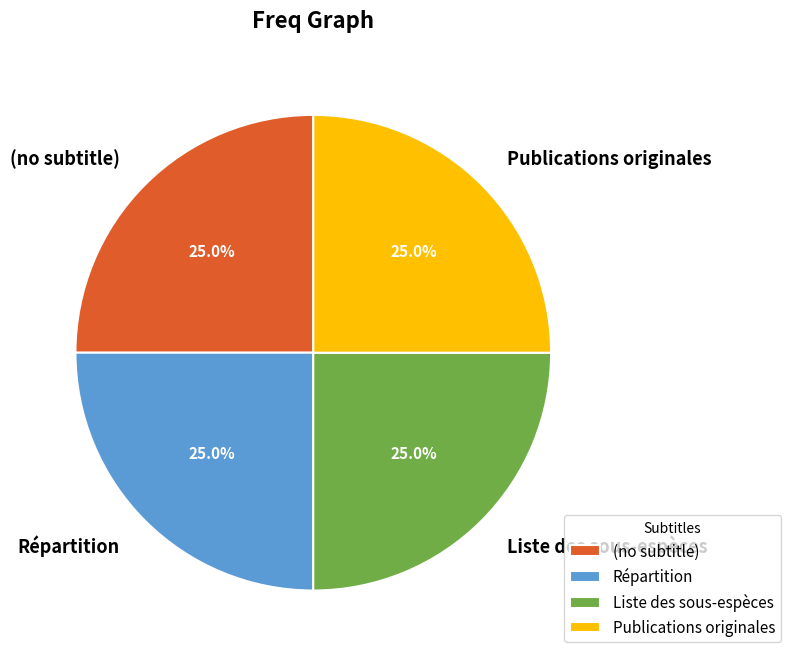

What portion of the pie excludes Publications originales?

75.0%